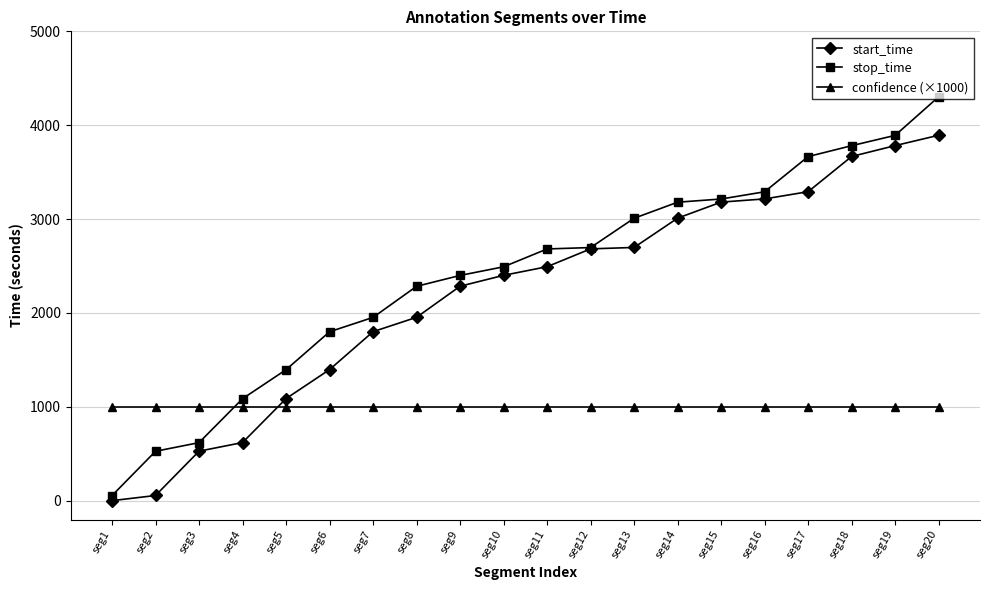

Where do confidence (×1000) and stop_time first cross each other?

seg3 and seg4